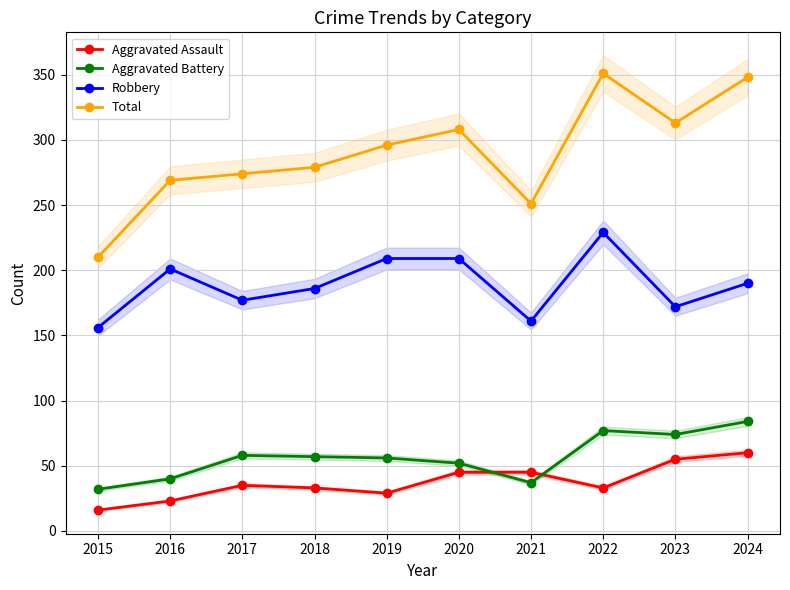

At 2016, list the series in order from smallest to largest.

Aggravated Assault, Aggravated Battery, Robbery, Total